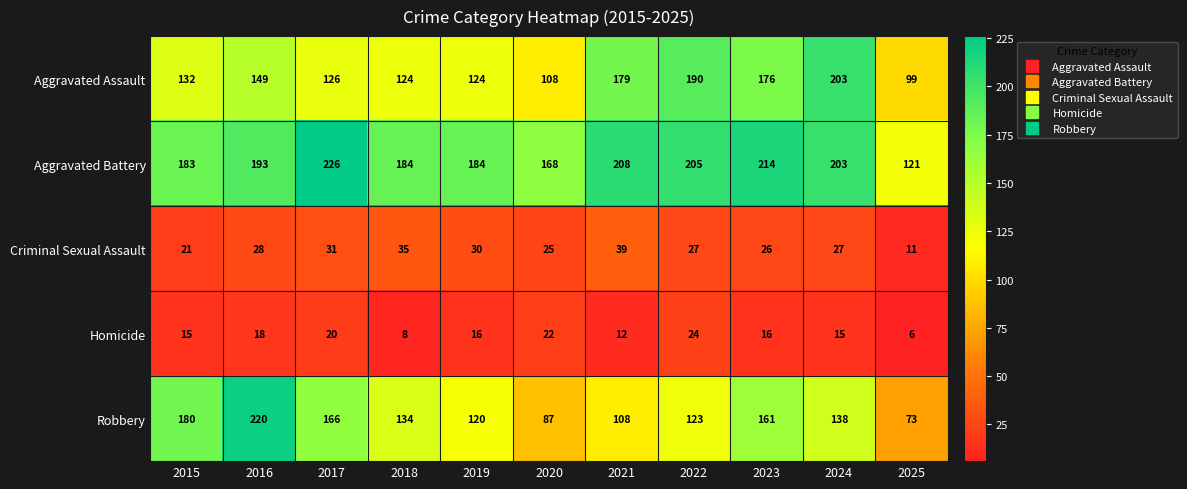

What value does the Robbery series have at 2016, to the nearest 10?

220